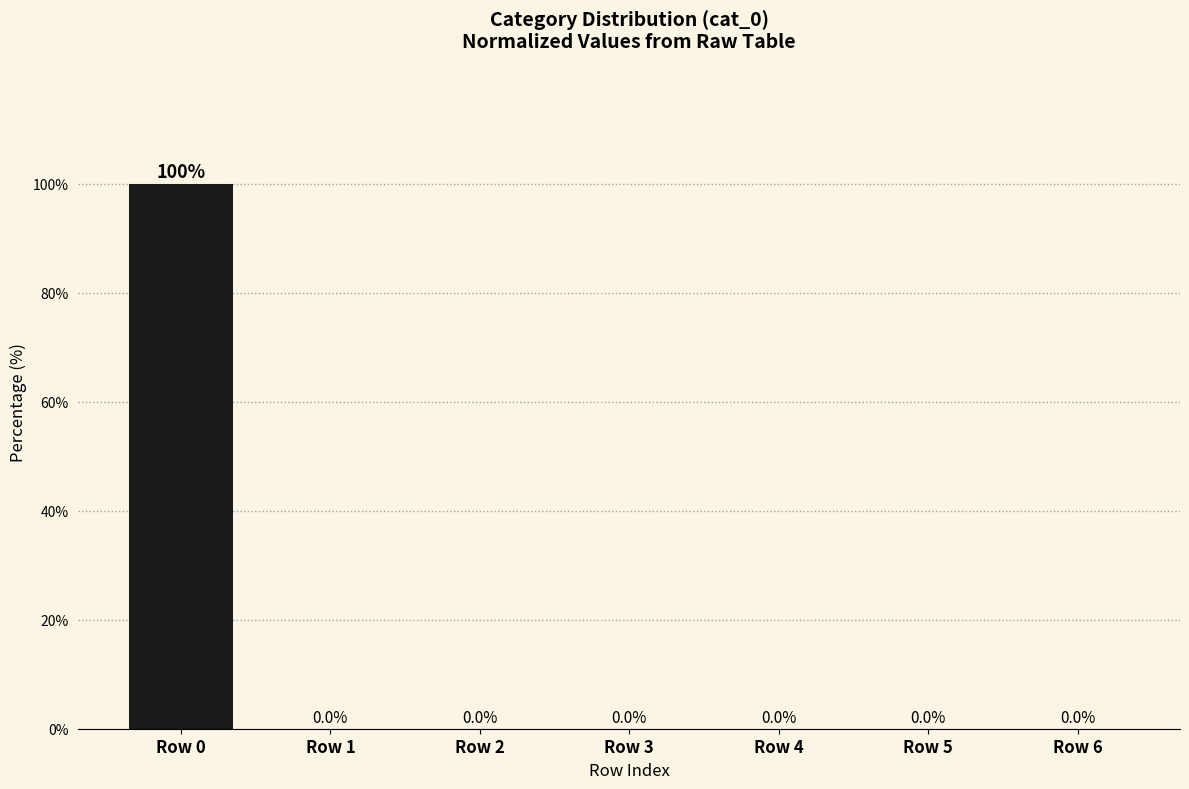

Count the number of categories in the chart.

7